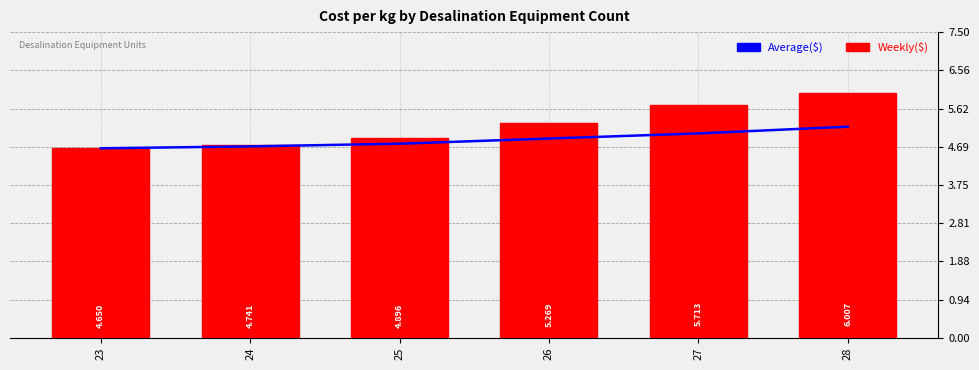

Reading left to right, transcribe all the data shown in this chart.

Average($): 23=4.6	24=4.7	25=4.8	26=4.9	27=5.0	28=5.2
Weekly($): 23=4.6	24=4.7	25=4.9	26=5.3	27=5.7	28=6.0